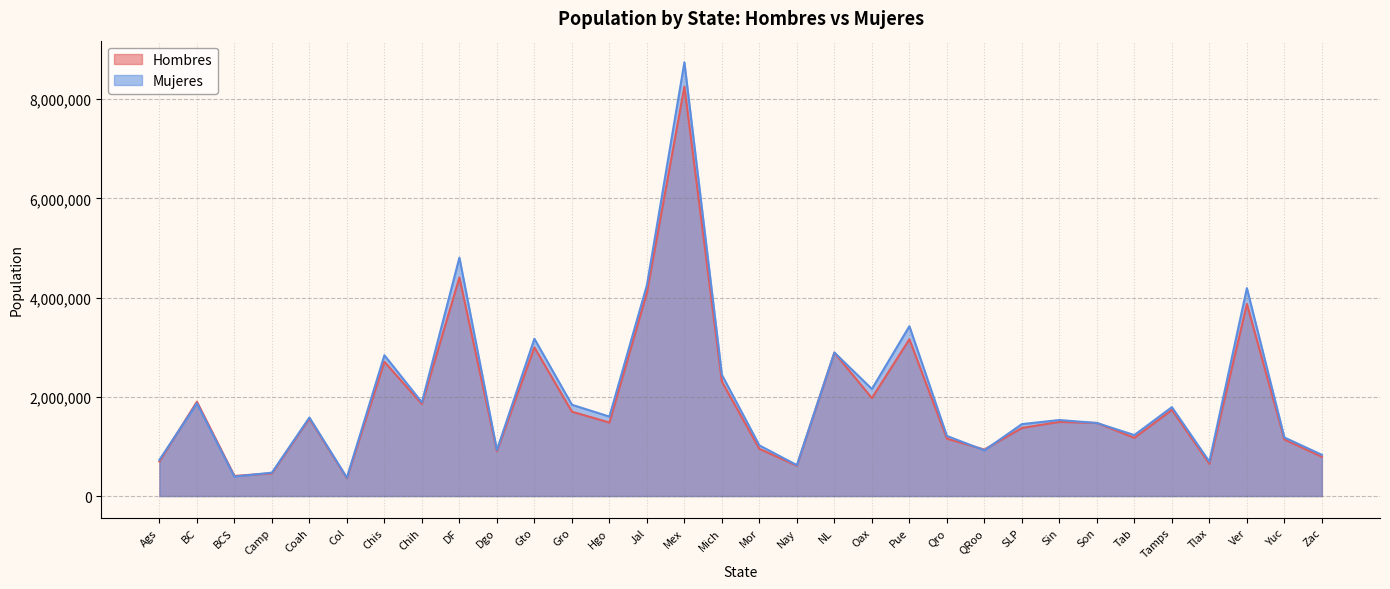

Where does the Mujeres series first go above 1583102?

BC